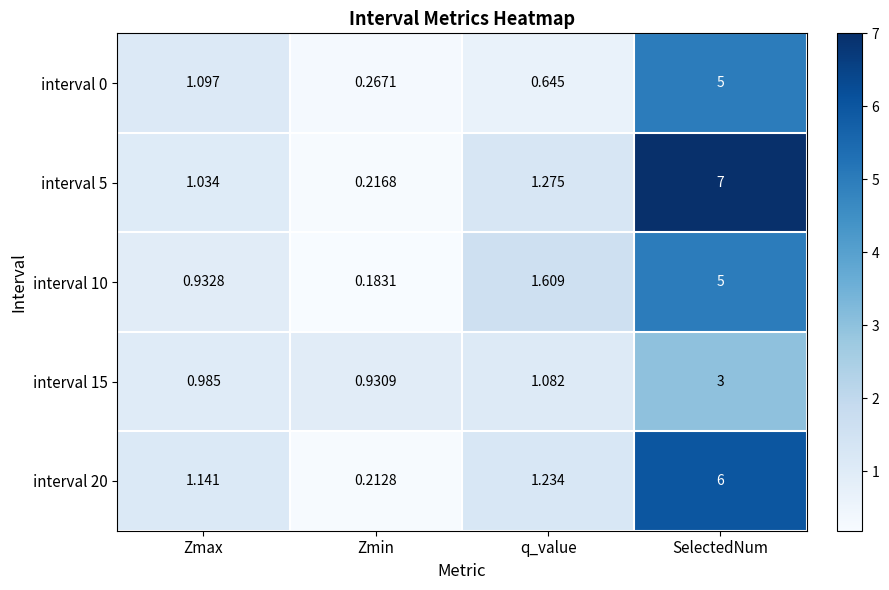

List the labels in order of interval 0 value, smallest first.

Zmin, q_value, Zmax, SelectedNum